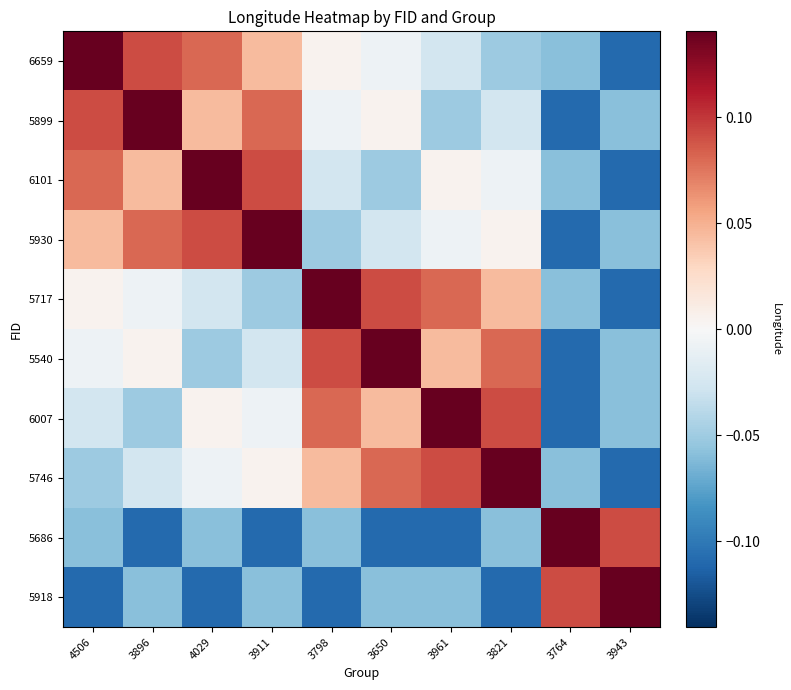

At which category is the sum across all series the highest?

4506